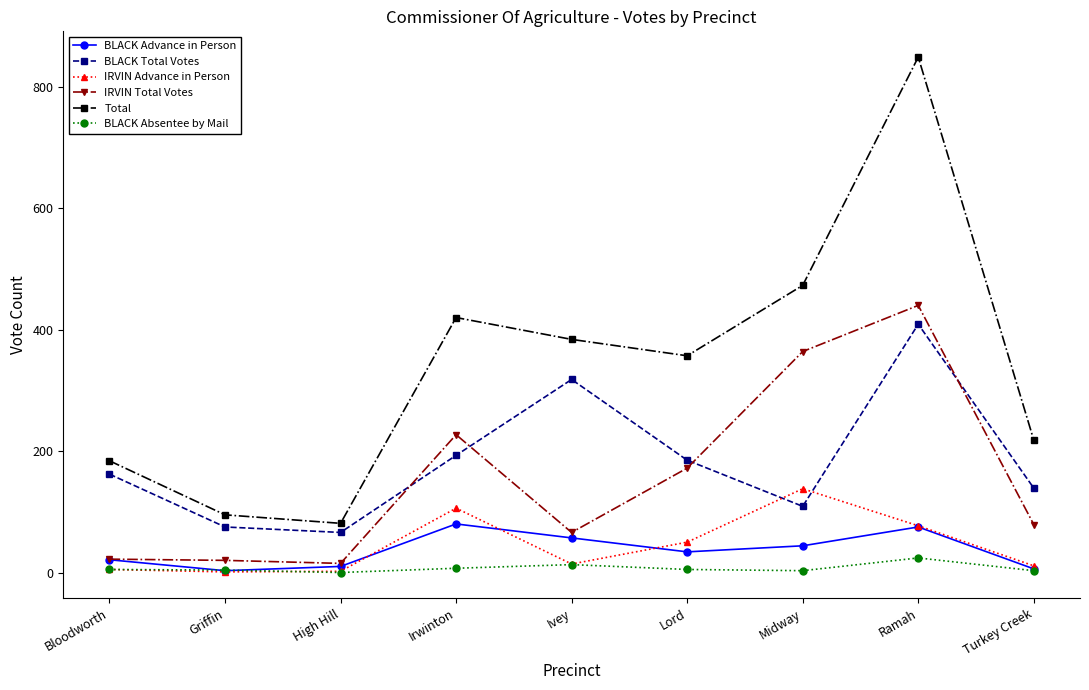

What is the maximum value shown in the chart?

849